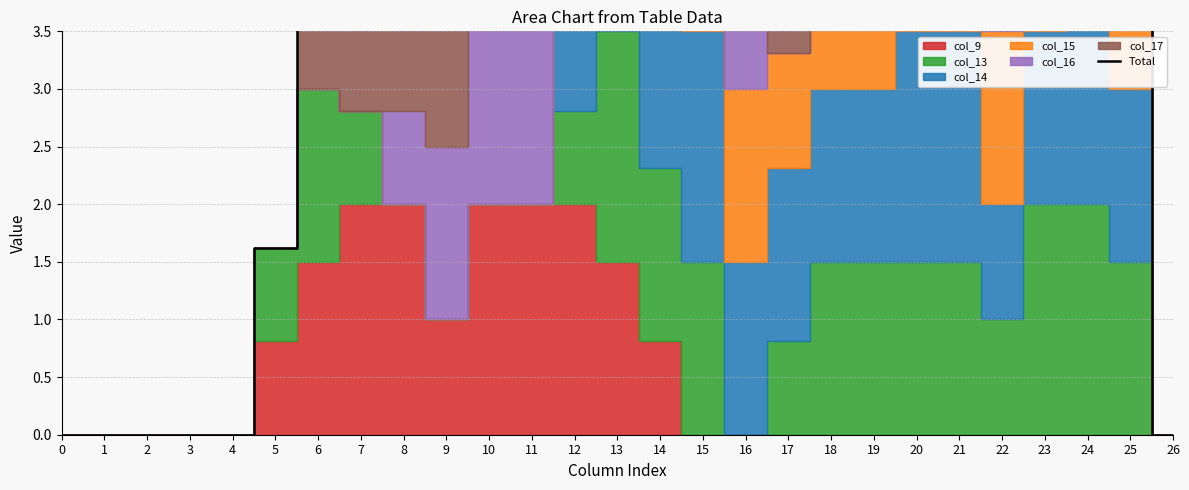

How many data points are less than 5?

12